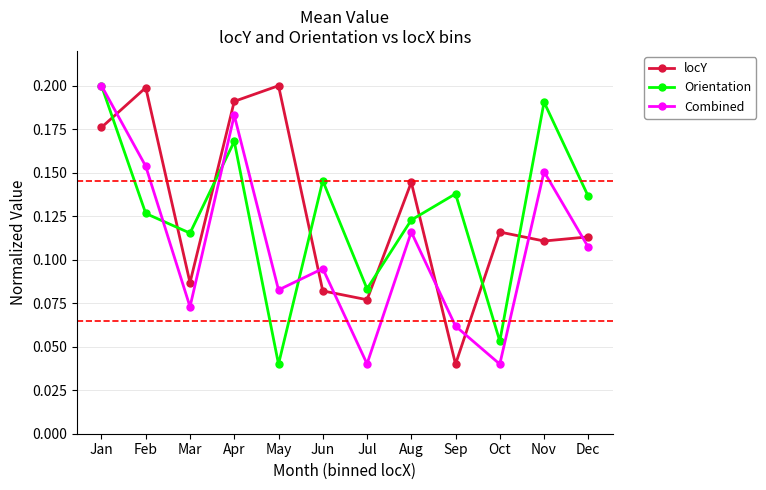

Where is Orientation nearest to the value 0?

May